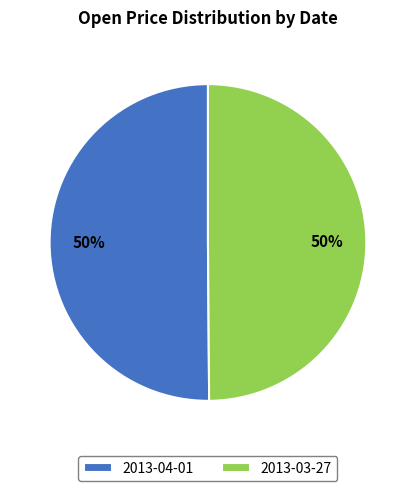

Is the sum of 2013-04-01 and 2013-03-27 greater than half?

Yes